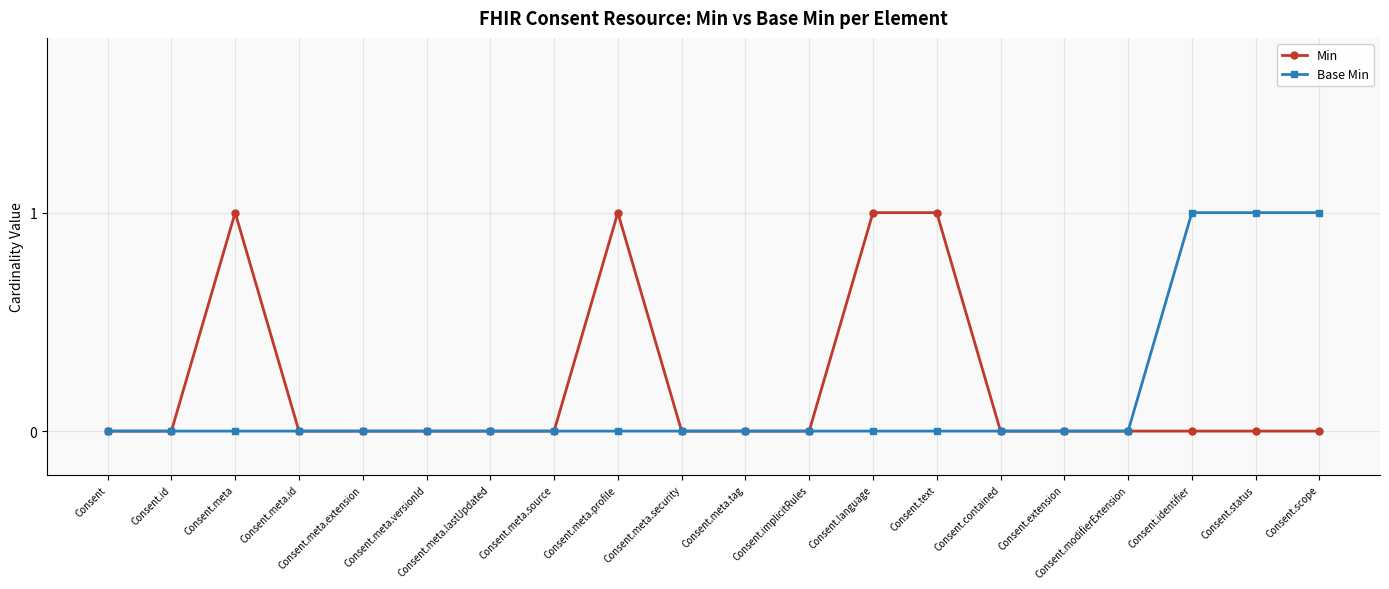

True or false: Min has more than 1 interior local peaks.

True